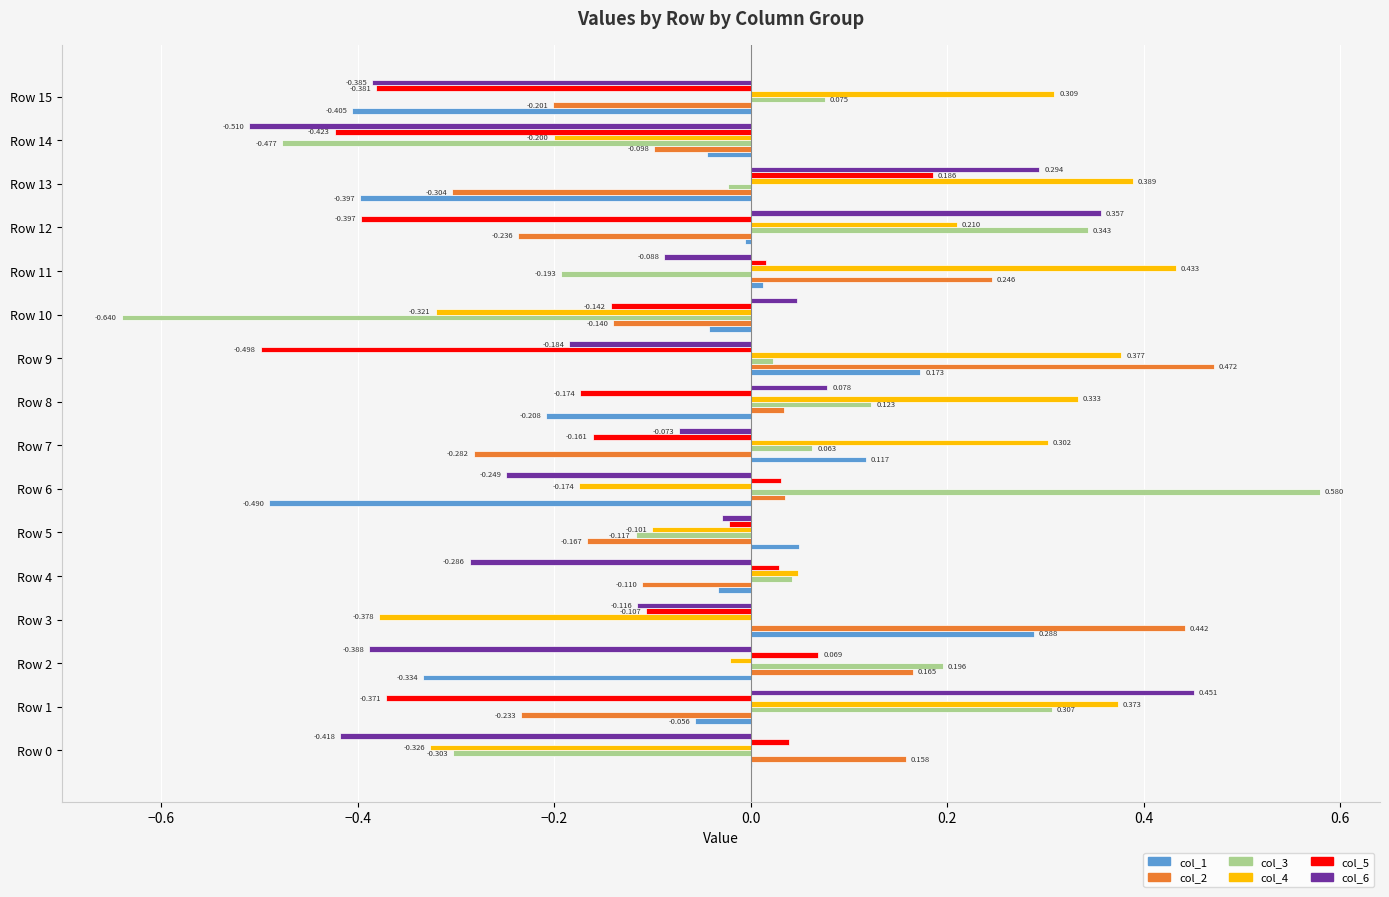

At which label is col_4 closest to 0?

Row 2